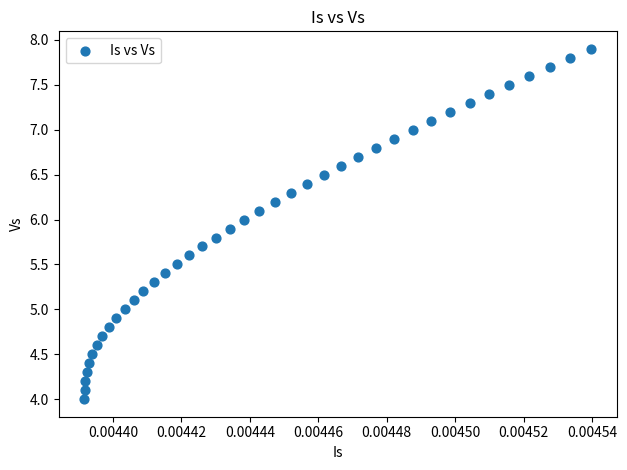

What is the range of Y values (max minus min)?

3.9